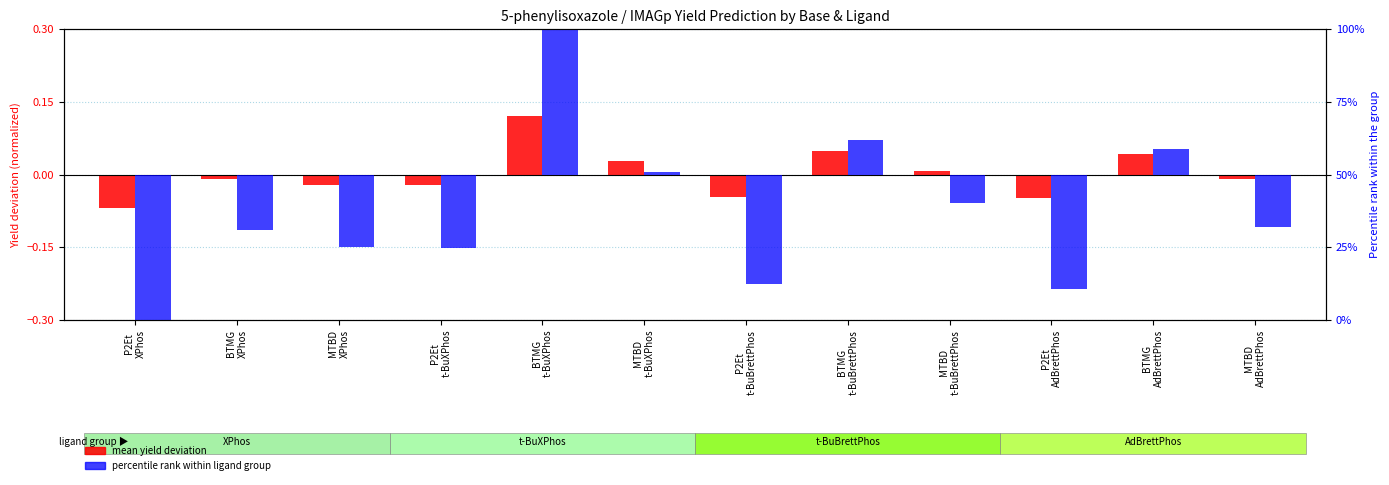

What is the sum of the percentile rank within ligand group values at P2Et
t-BuBrettPhos and BTMG
t-BuBrettPhos?

-0.2